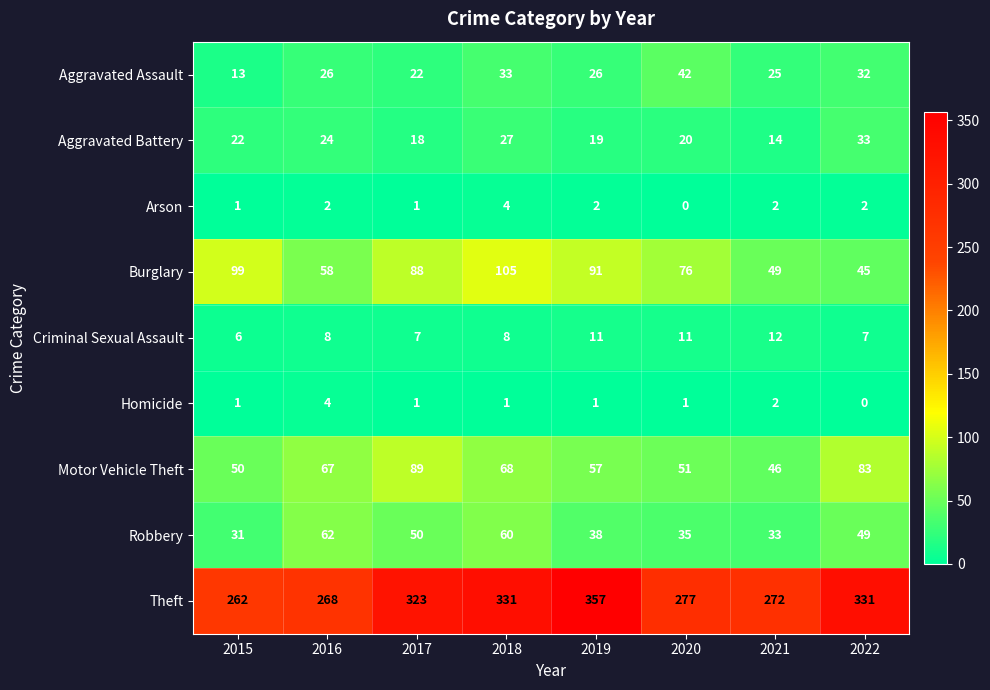

At which label does Burglary reach its minimum?

2022